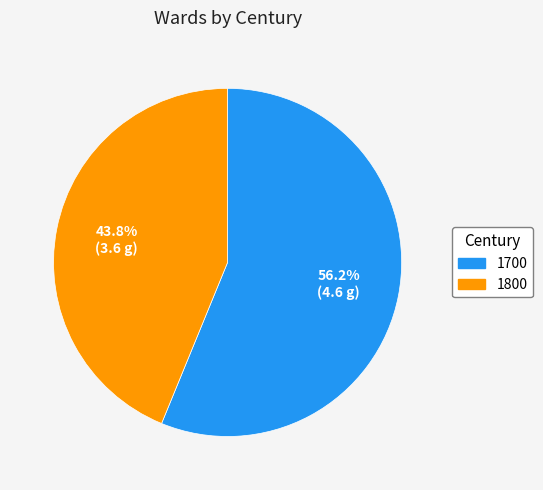

Approximately how many times larger is the value at 1800 compared to 1700?

0.8